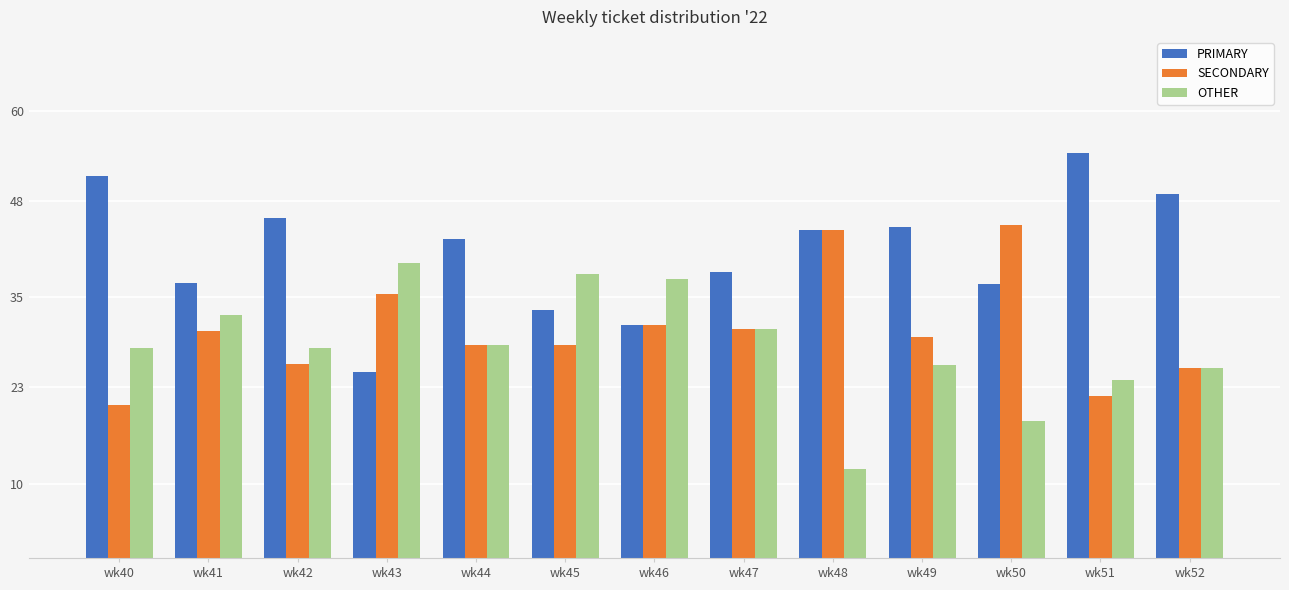

What is the difference between the OTHER values at wk40 and wk44?

0.4